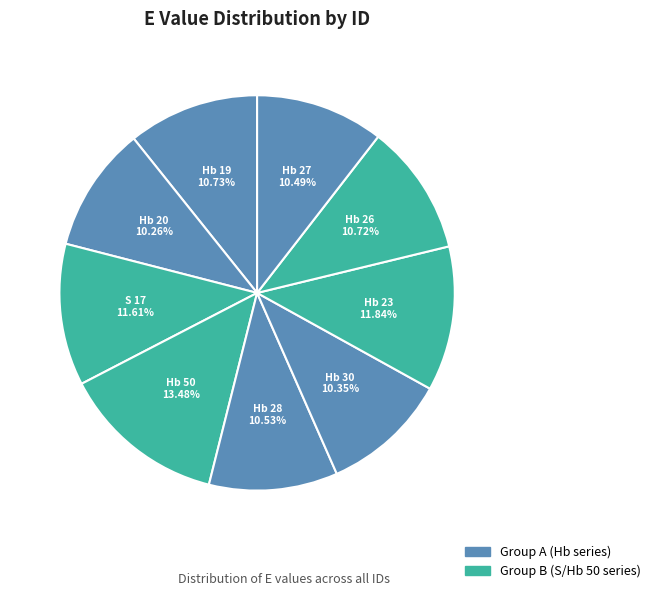

What portion of the pie excludes Hb 28?

89.5%